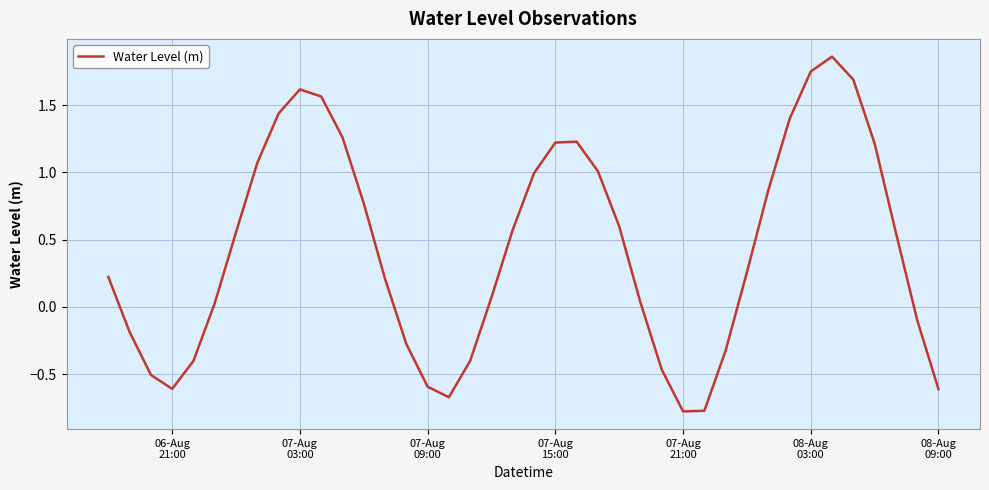

What is the minimum value shown in the chart?

-0.8